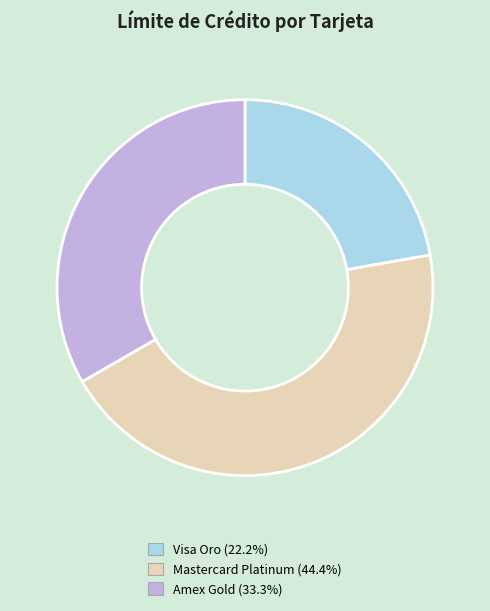

Does any single category account for the majority?

No